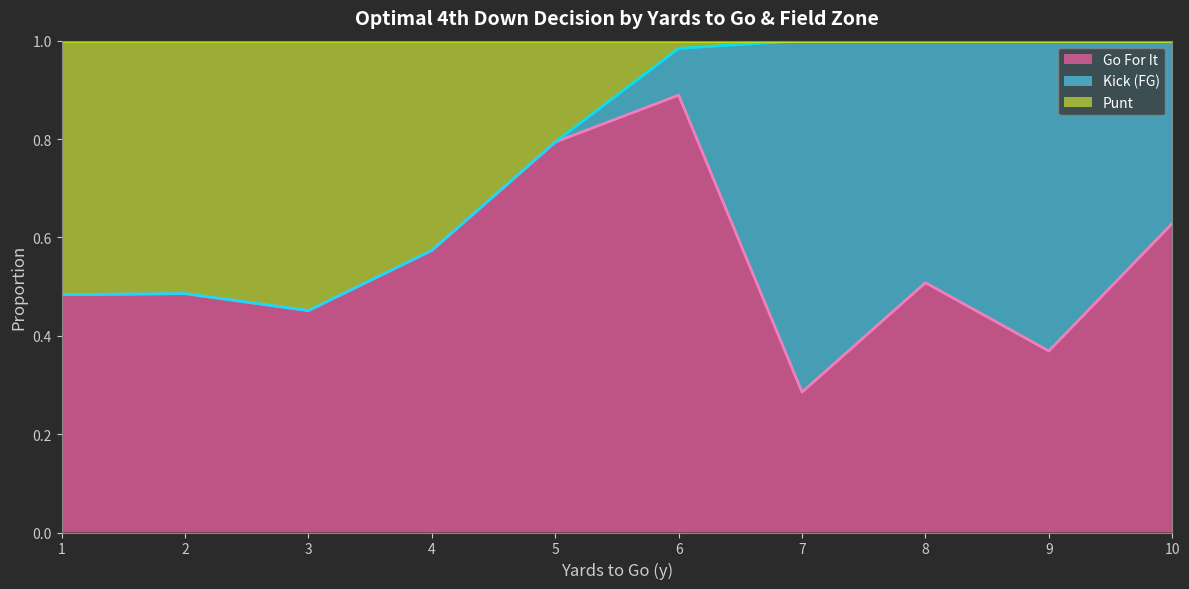

True or false: Go For It (line) and Punt (line) cross at least once.

False